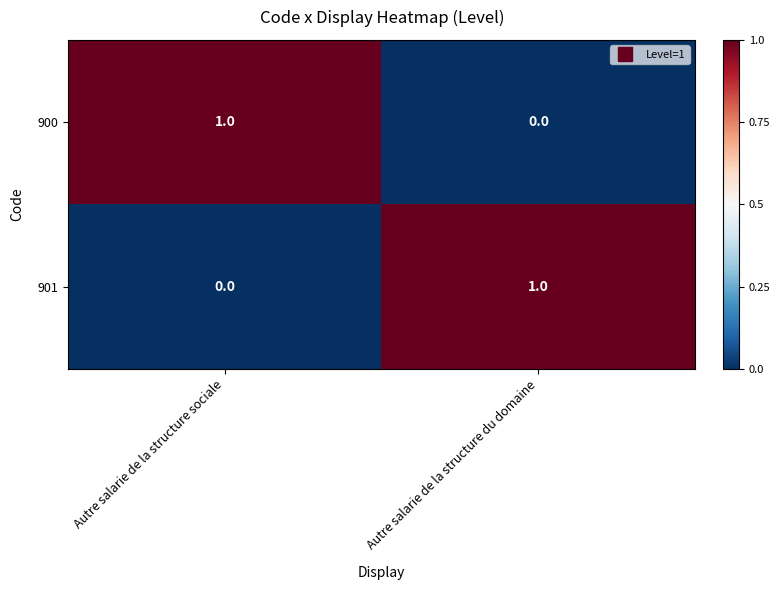

How many distinct data groups are displayed?

2